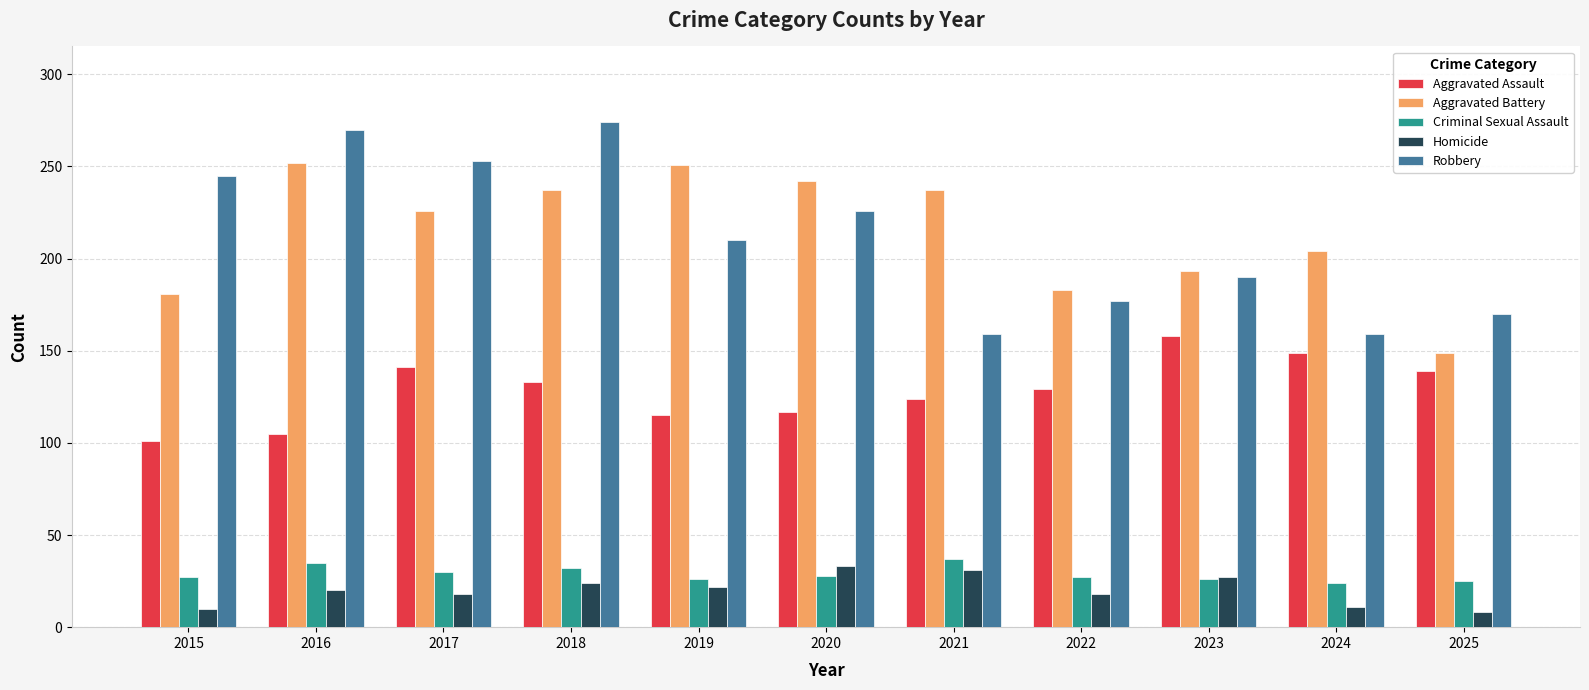

What are all the series names shown in the legend?

Aggravated Assault, Aggravated Battery, Criminal Sexual Assault, Homicide, Robbery